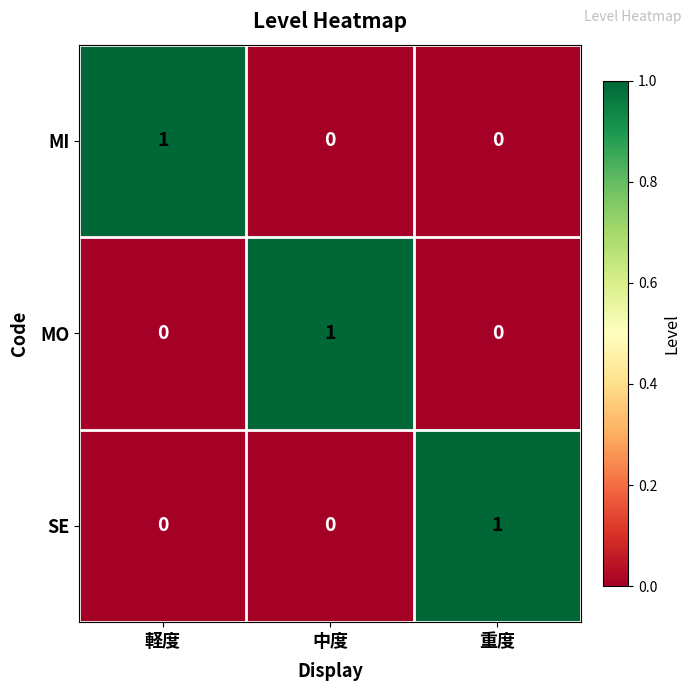

Is the value of SE at 重度 greater than the value of MI at 中度?

Yes